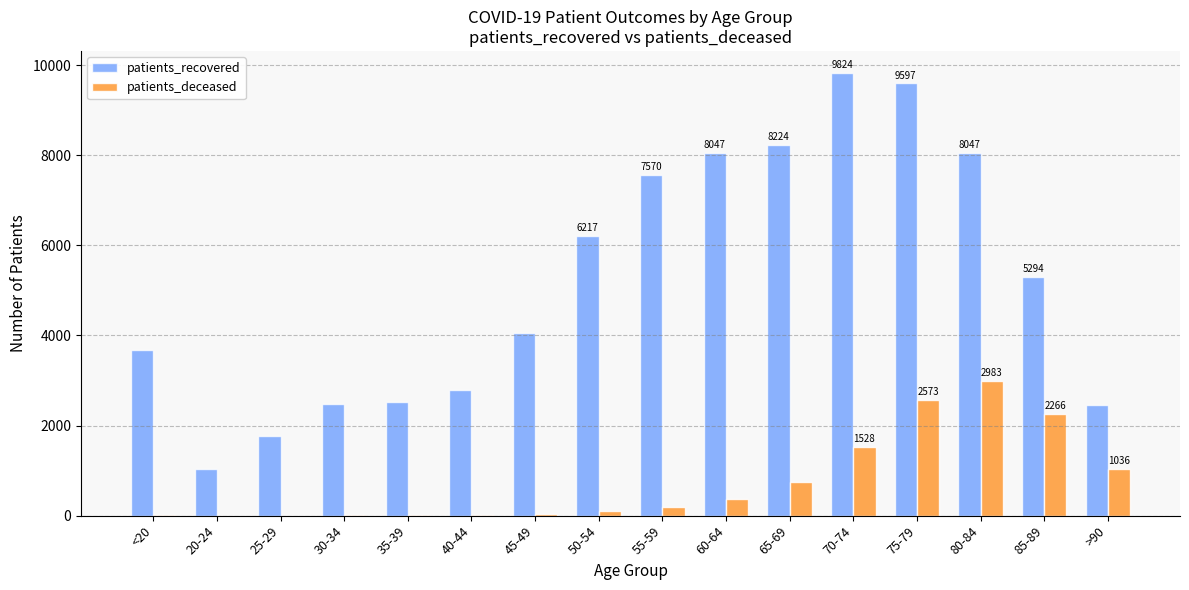

Where is patients_recovered nearest to the value 5431?

85-89